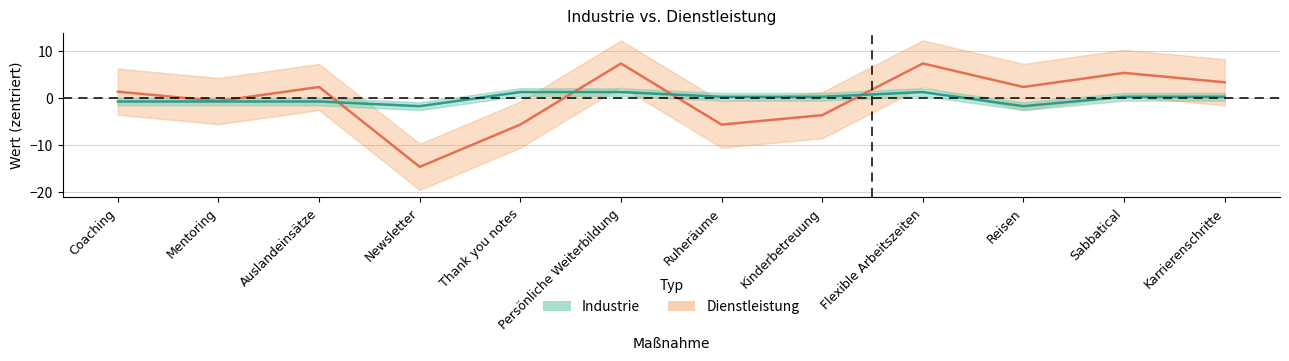

True or false: Industrie has a value of 1.3 at Persönliche Weiterbildung.

True